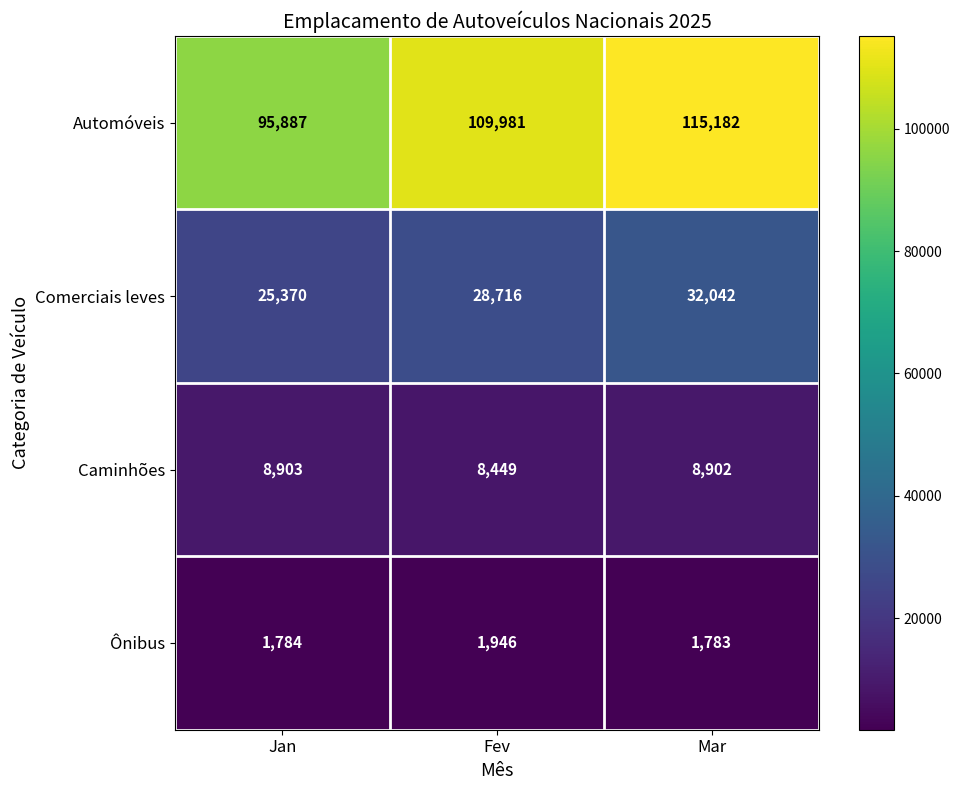

How many data points in Automóveis are less than 109981?

1